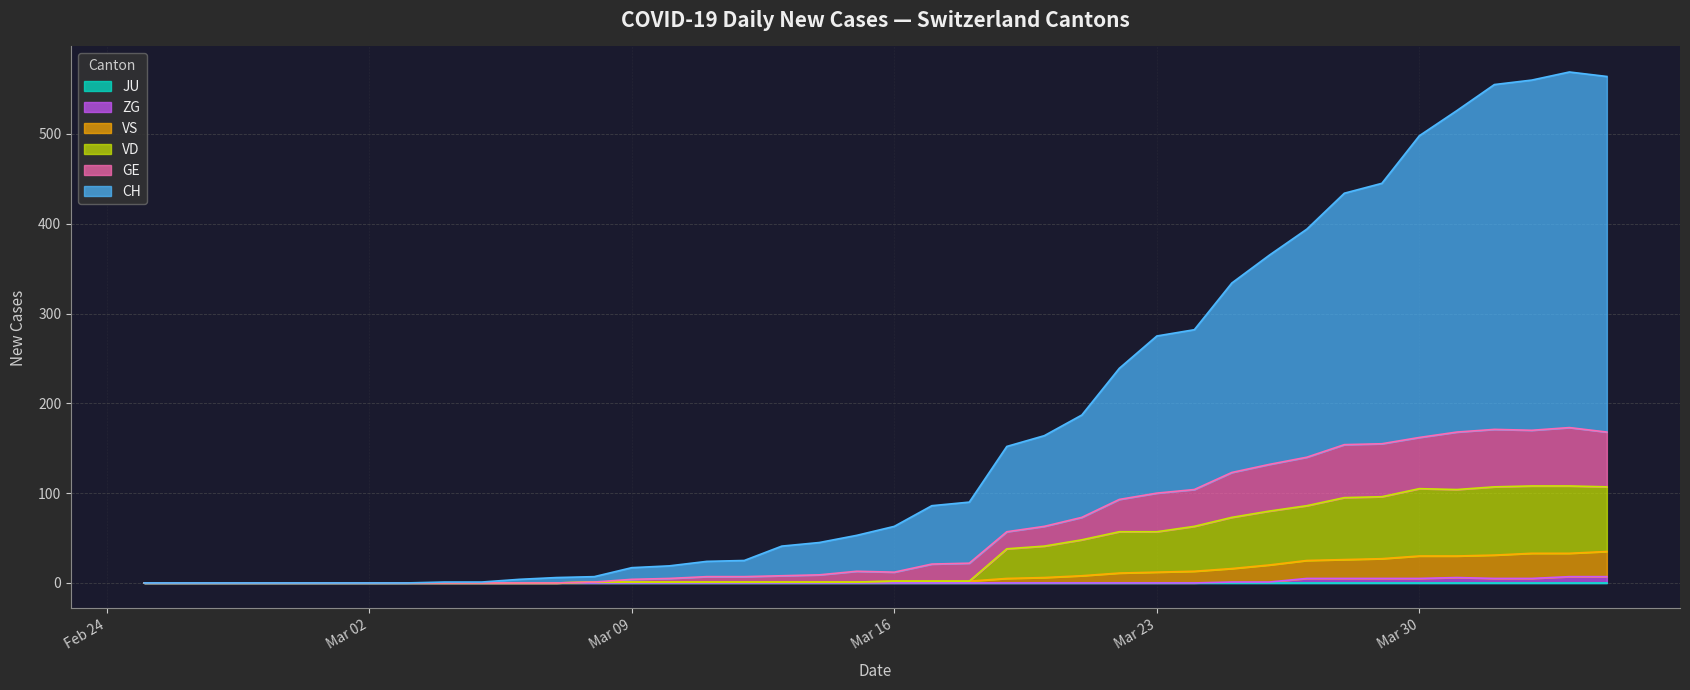

At which category does the chart reach its minimum across all series?

2020-02-25